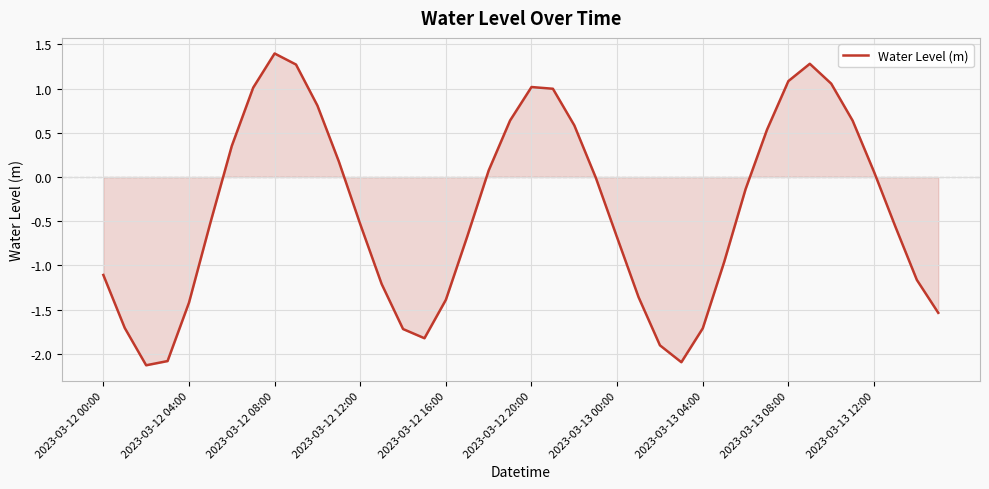

What is the smallest value displayed?

-2.1